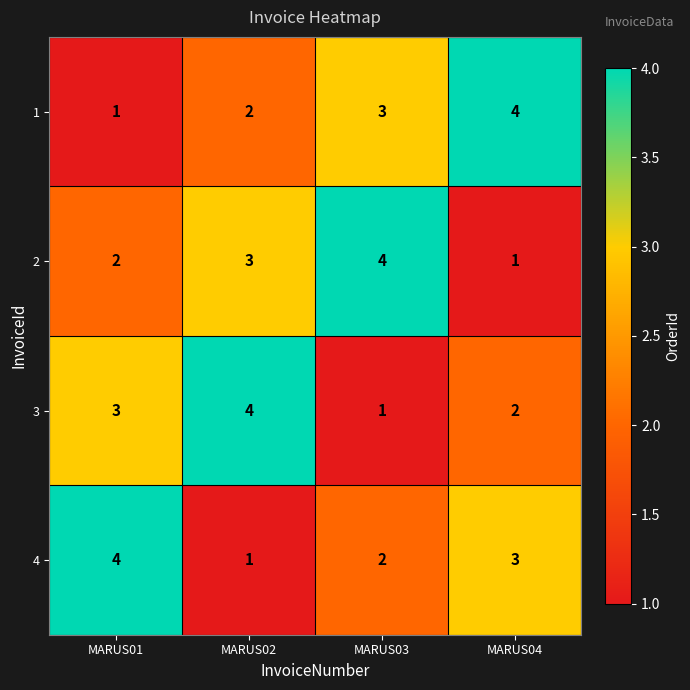

What is the sum of the 3 values at MARUS02 and MARUS03?

5